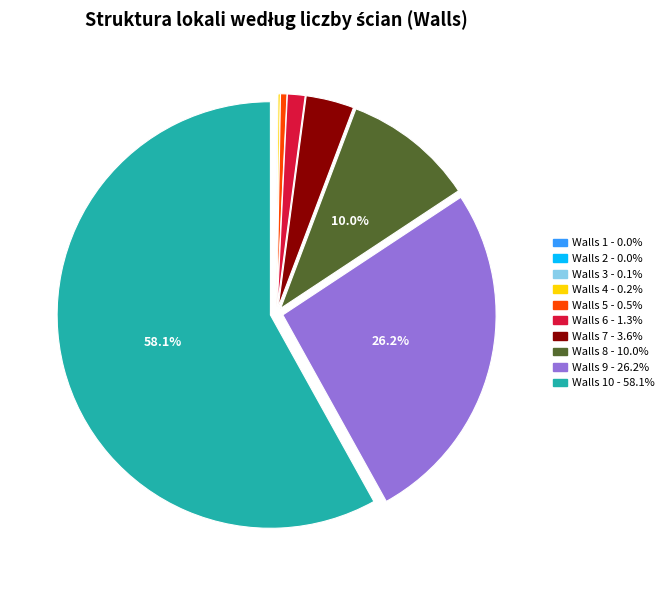

Is there any slice that represents more than half of the pie?

Yes